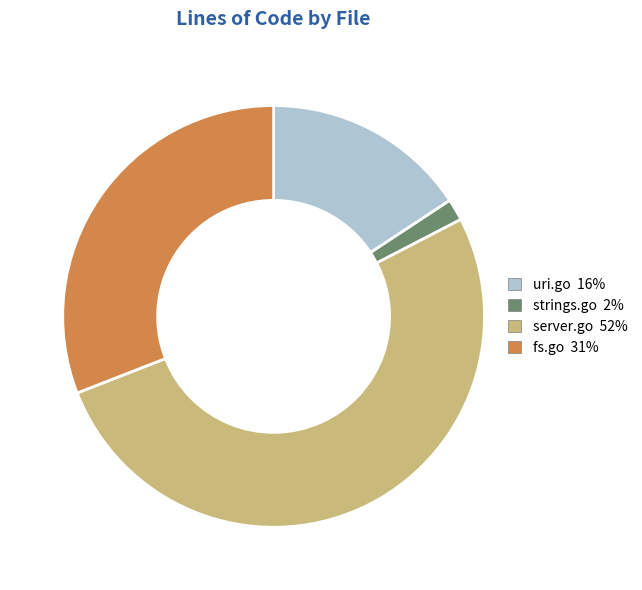

True or false: uri.go accounts for 16% of the total.

True